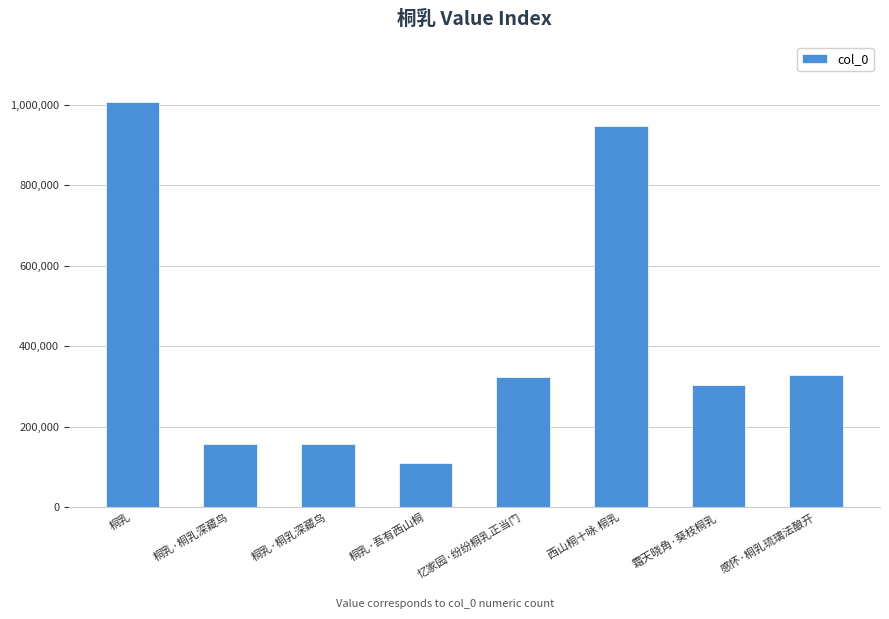

What is the difference between the values at 西山桐十咏 桐乳 and 桐乳?

58247